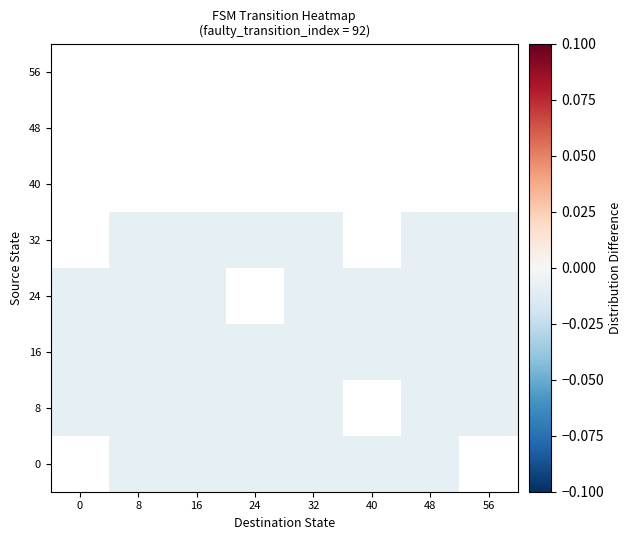

The value of 40 at 48 is 0.0. True or false?

True